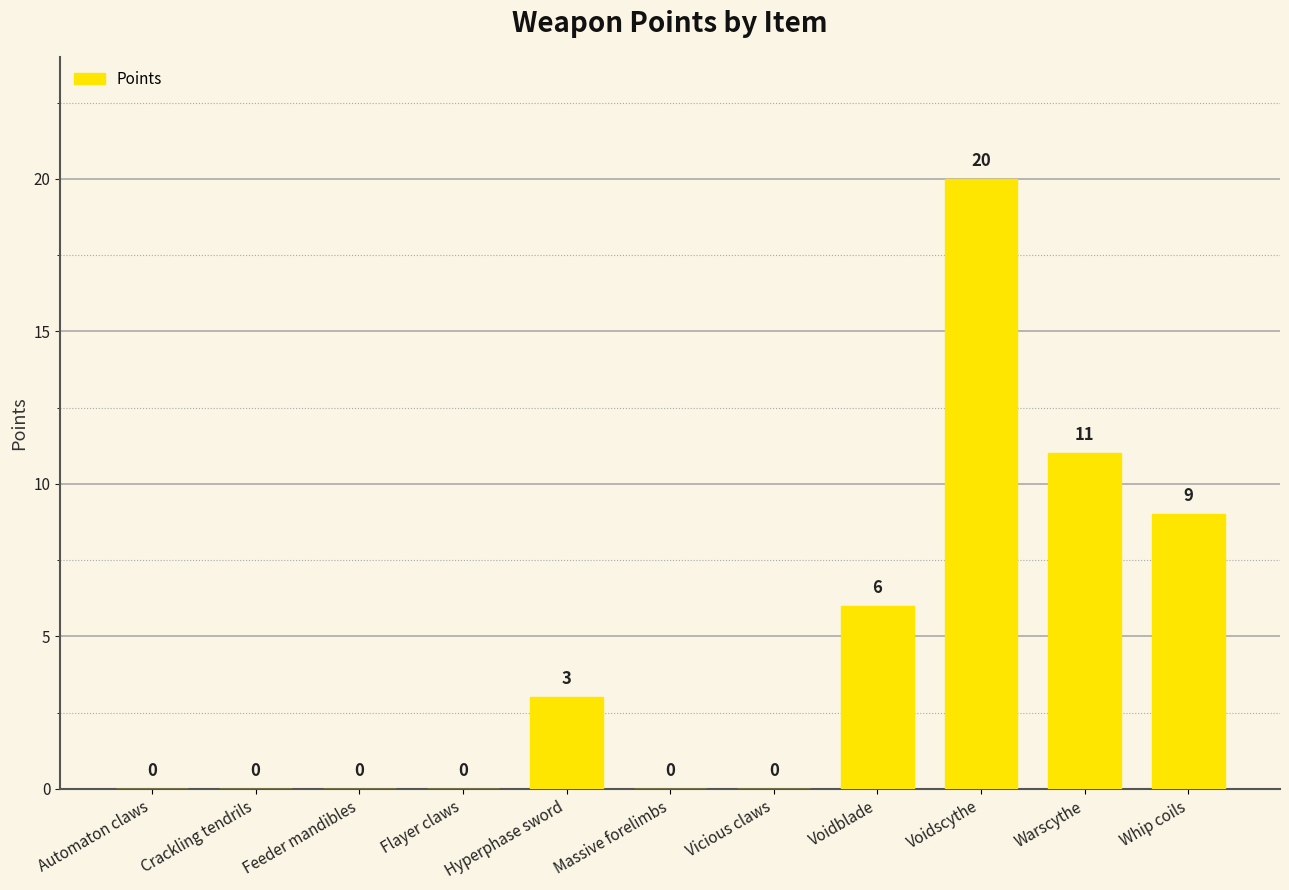

What is the change in value from Flayer claws to Voidscythe?

+20